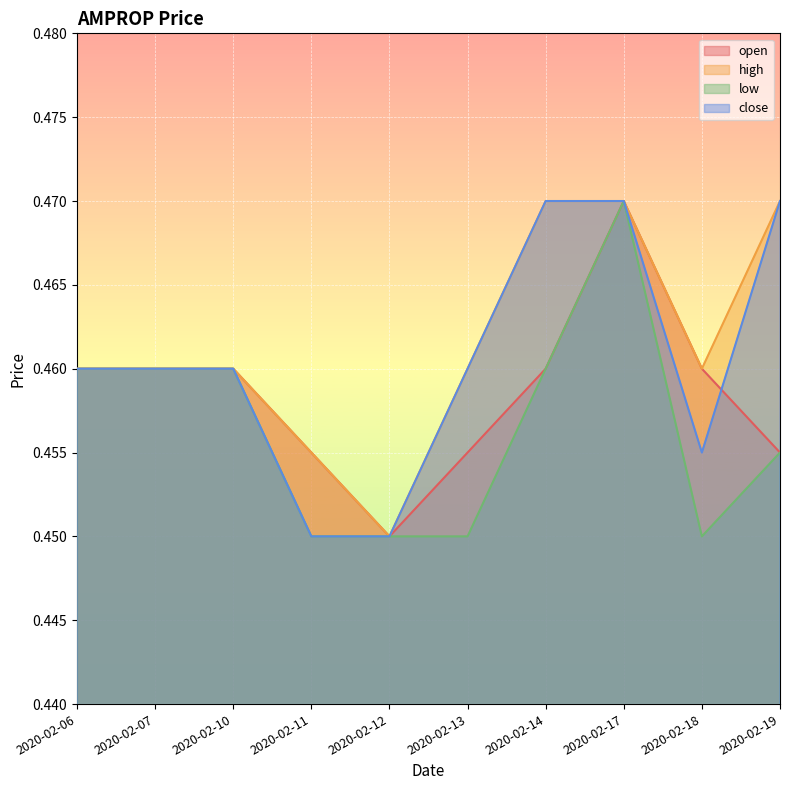

What is the value of the high point at the 3rd from the left?

0.5